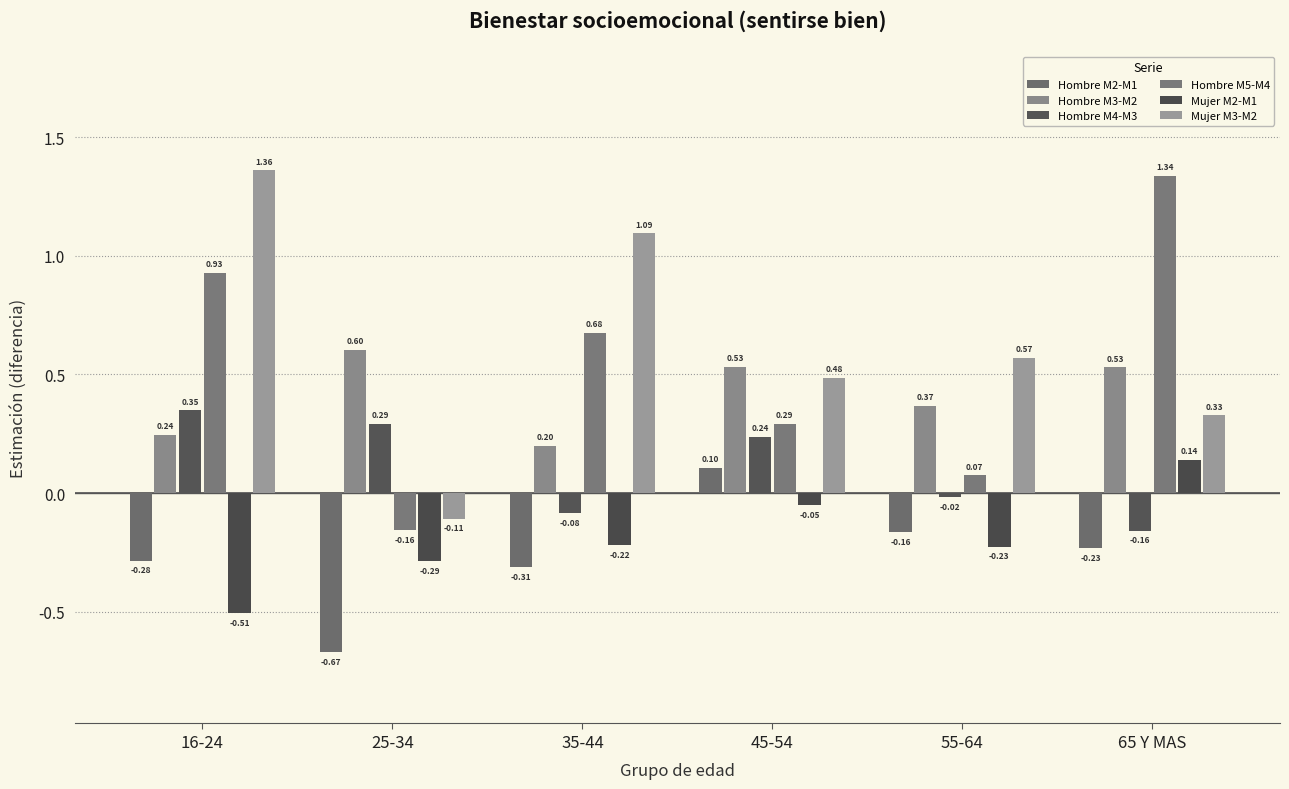

At which category is the sum across all series the highest?

16-24